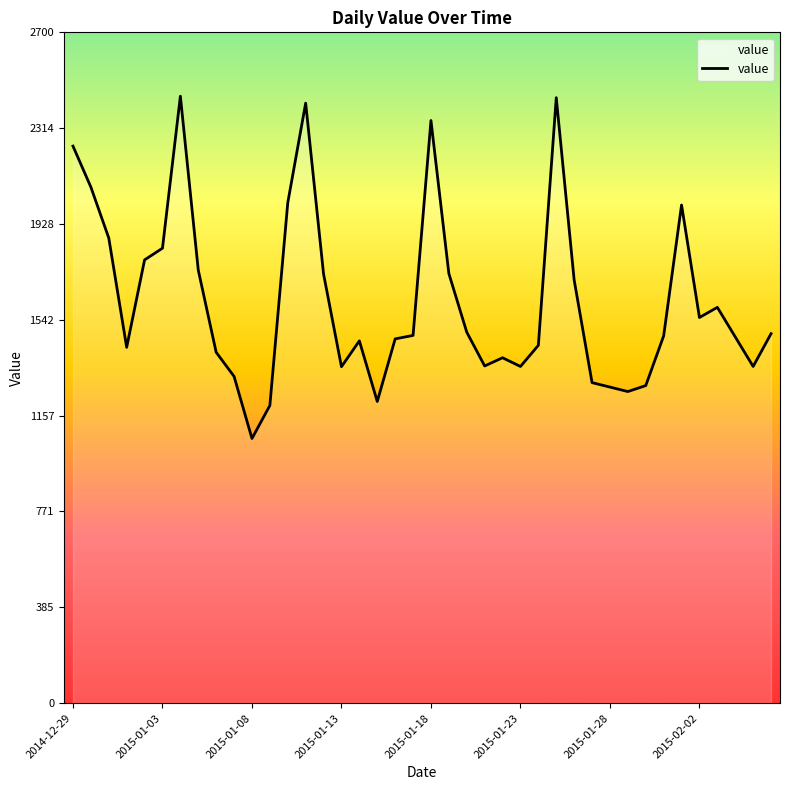

What is the minimum value shown in the chart?

1065